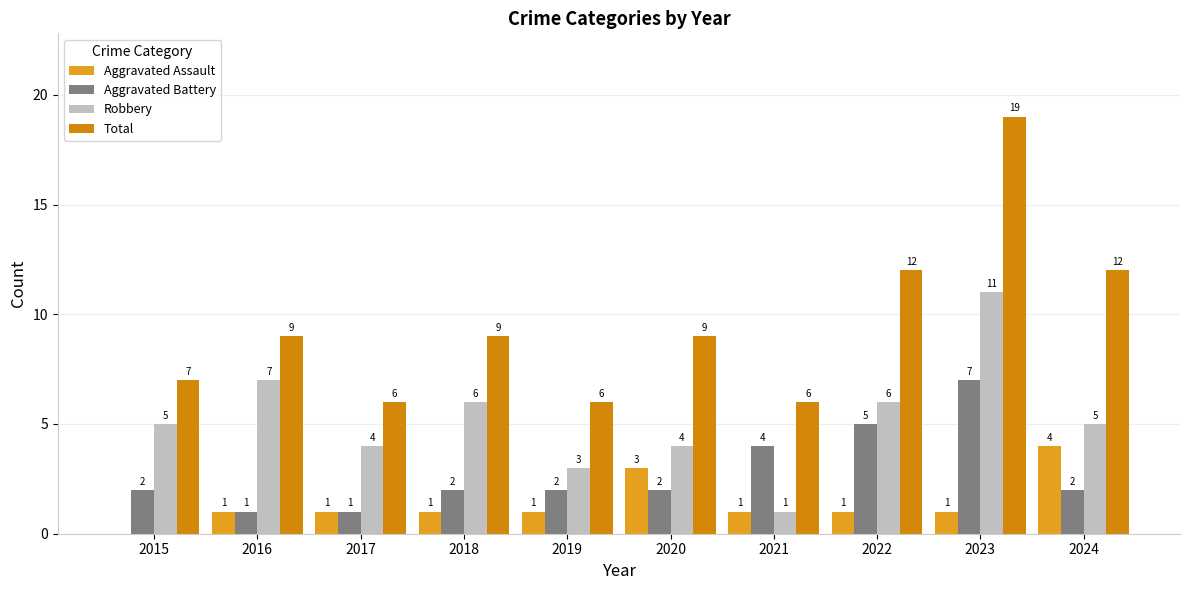

What is the sum of the Aggravated Battery values at 2015 and 2023?

9